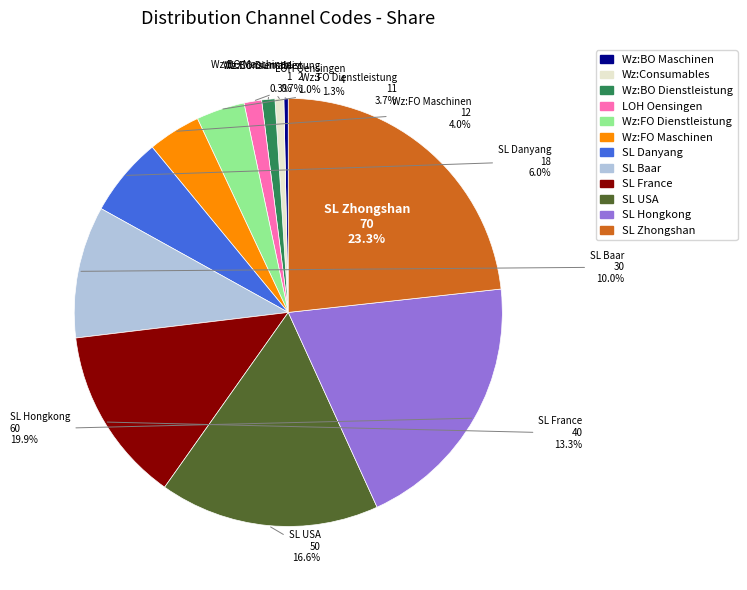

Is it true that SL Hongkong is 30% of the pie?

False